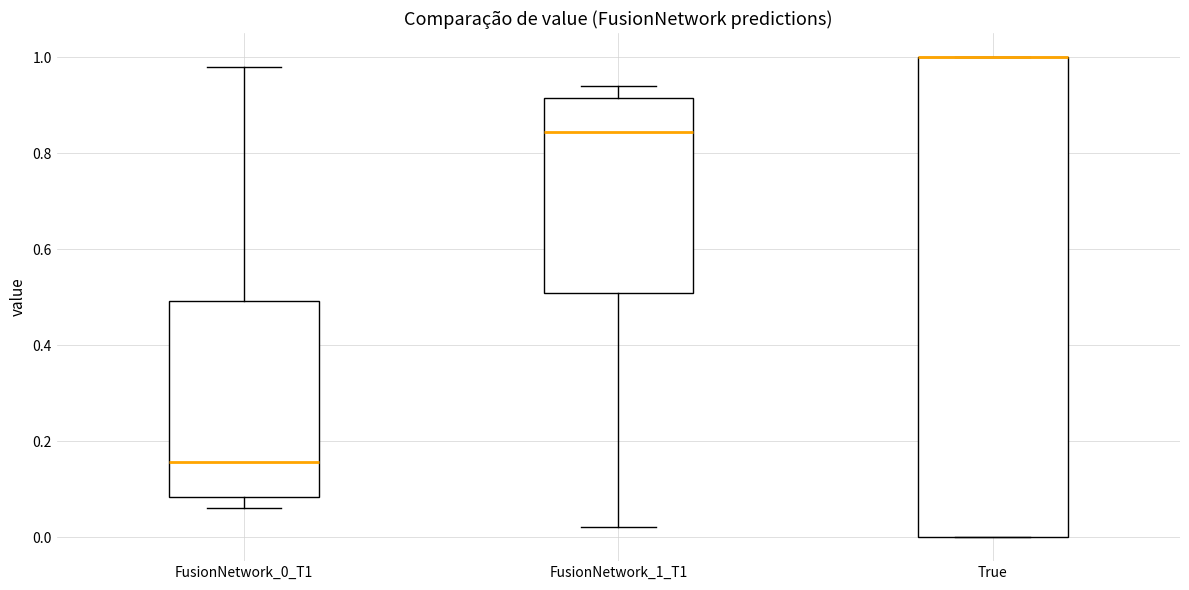

Reading left to right, transcribe this box plot: for each box, give where its median line is, the range the box spans, and where its two whiskers end, as read against the y-axis. The values are not printed on the chart, so give them approximately, as read against the axis.

FusionNetwork_0_T1: median 0.16, box 0.08 to 0.50, whiskers 0.06 to 0.98
FusionNetwork_1_T1: median 0.84, box 0.50 to 0.92, whiskers 0.02 to 0.94
True: median 1.00 (drawn on the box's upper edge), box 0.00 to 1.00, whiskers 0.00 to 1.00